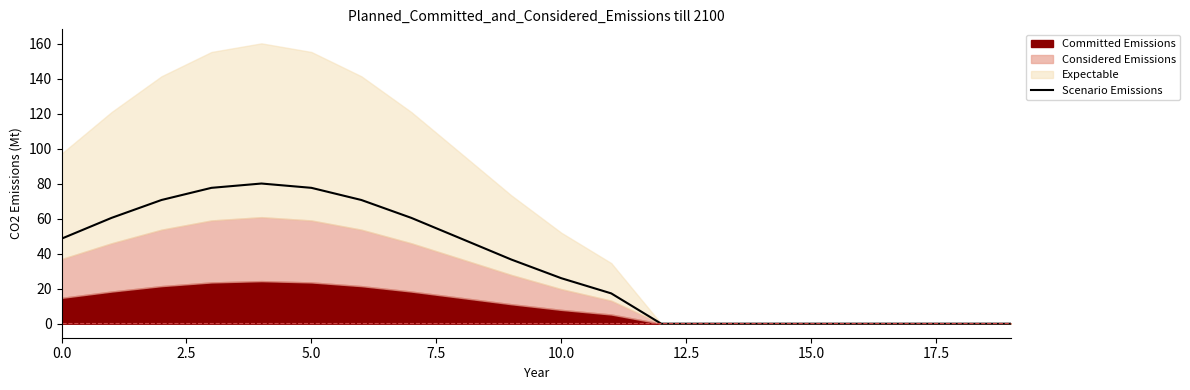

What is the highest value of the Scenario Emissions series?

80.1